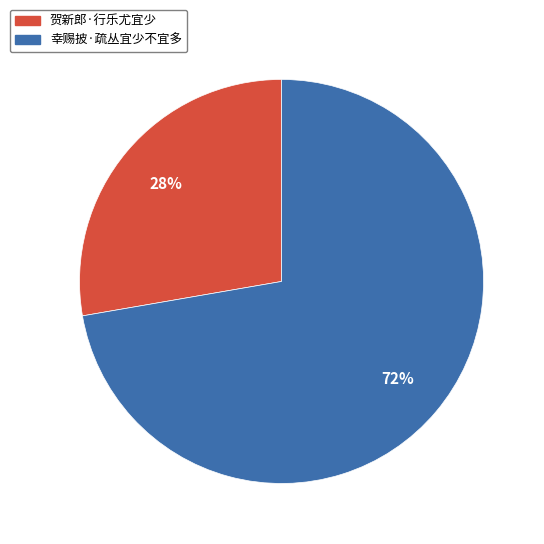

Do 幸赐披·疏丛宜少不宜多 and 贺新郎·行乐尤宜少 together represent more than half of the pie?

Yes